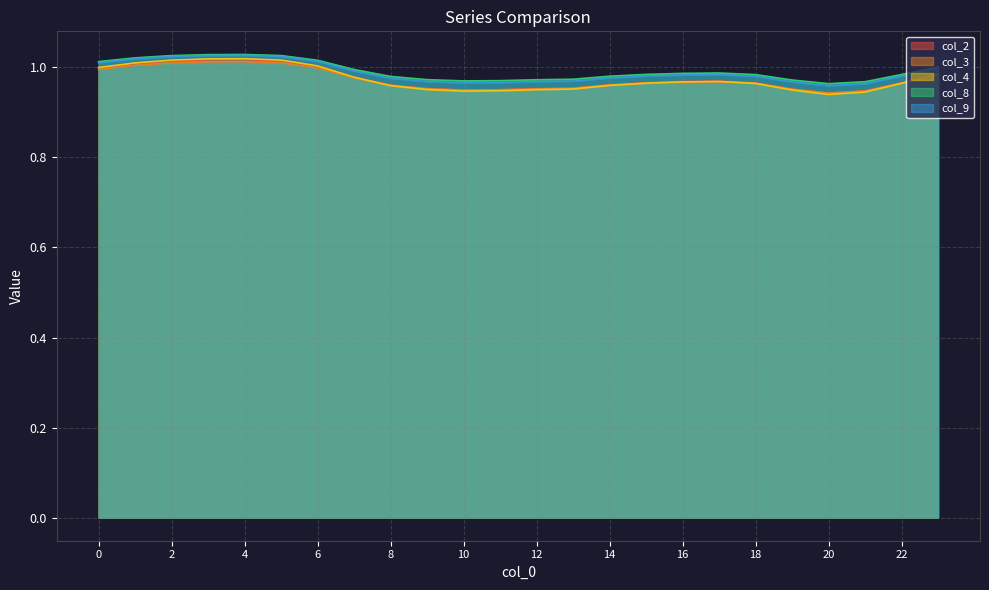

What is the total value across all series at 9?

4.8